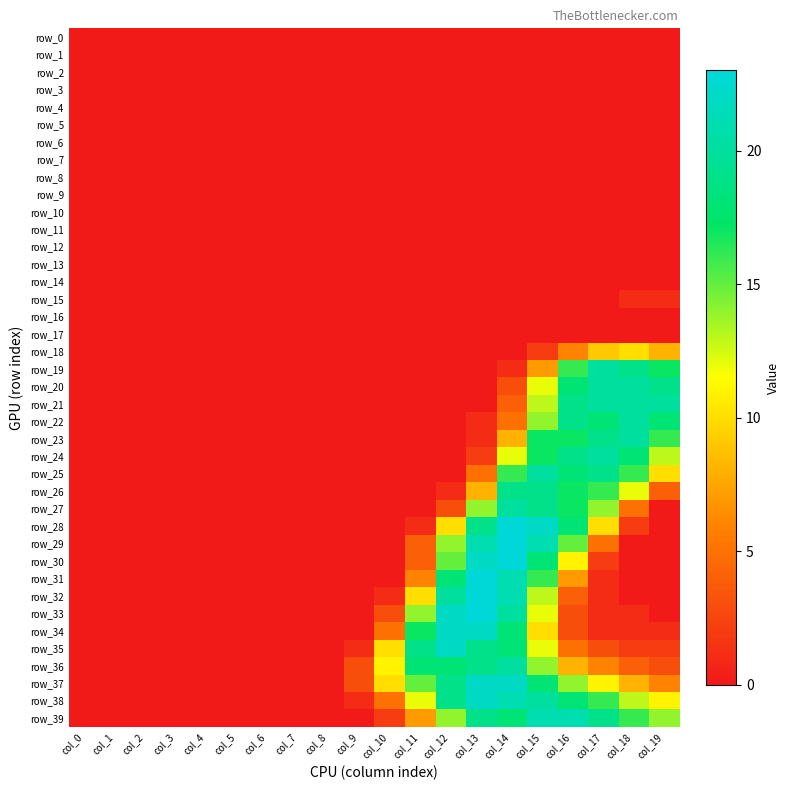

Which has a higher value, col_15 or col_13?

col_15